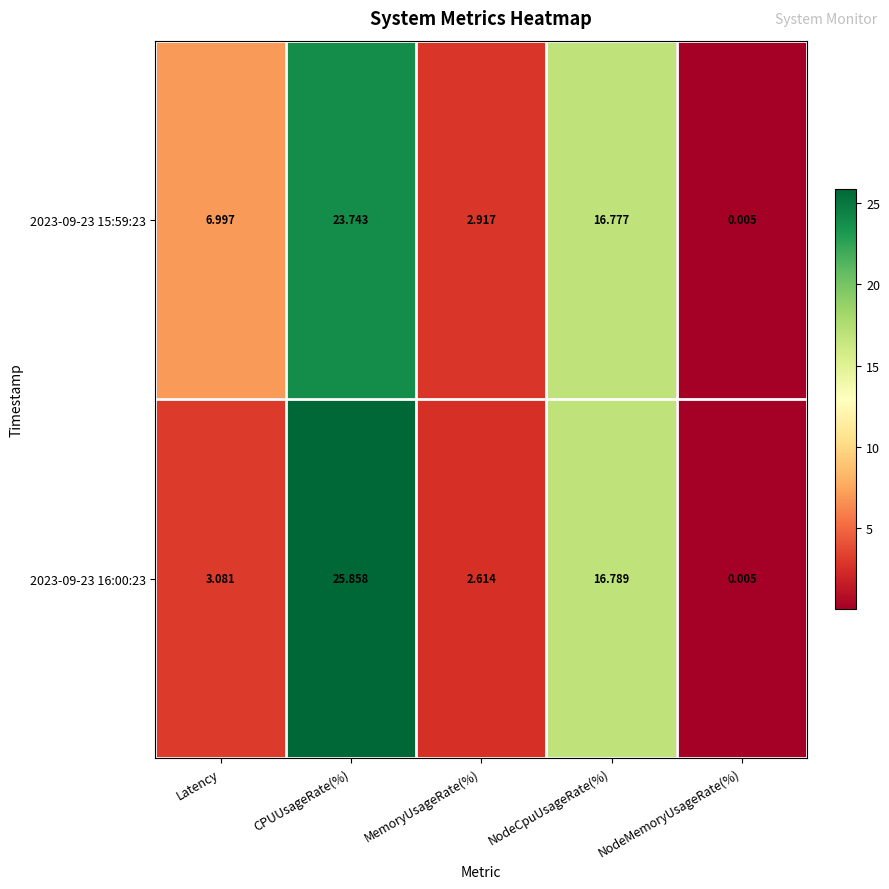

Where is 2023-09-23 15:59:23 nearest to the value 11?

Latency